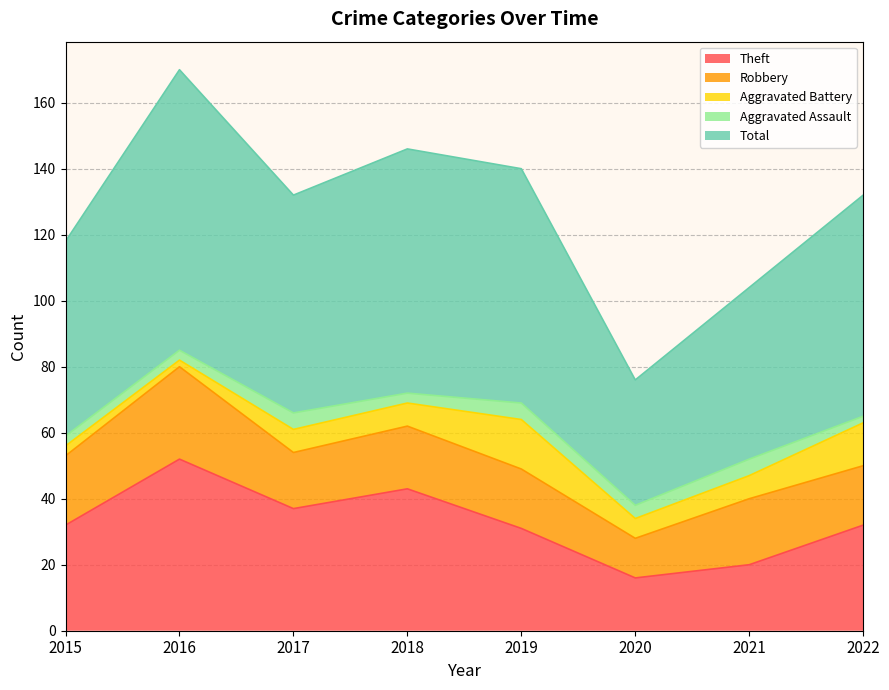

How many interior local valleys does the Aggravated Battery series have?

2